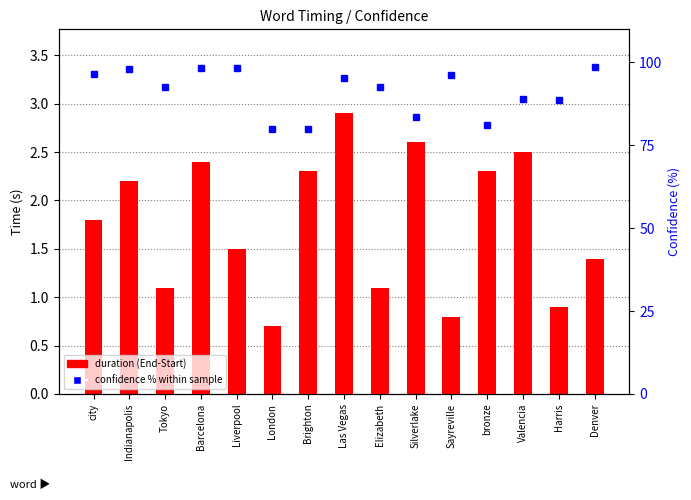

List the labels in order of duration (End-Start) value, smallest first.

London, Sayreville, Harris, Tokyo, Elizabeth, Denver, Liverpool, city, Indianapolis, bronze, Brighton, Barcelona, Valencia, Silverlake, Las Vegas